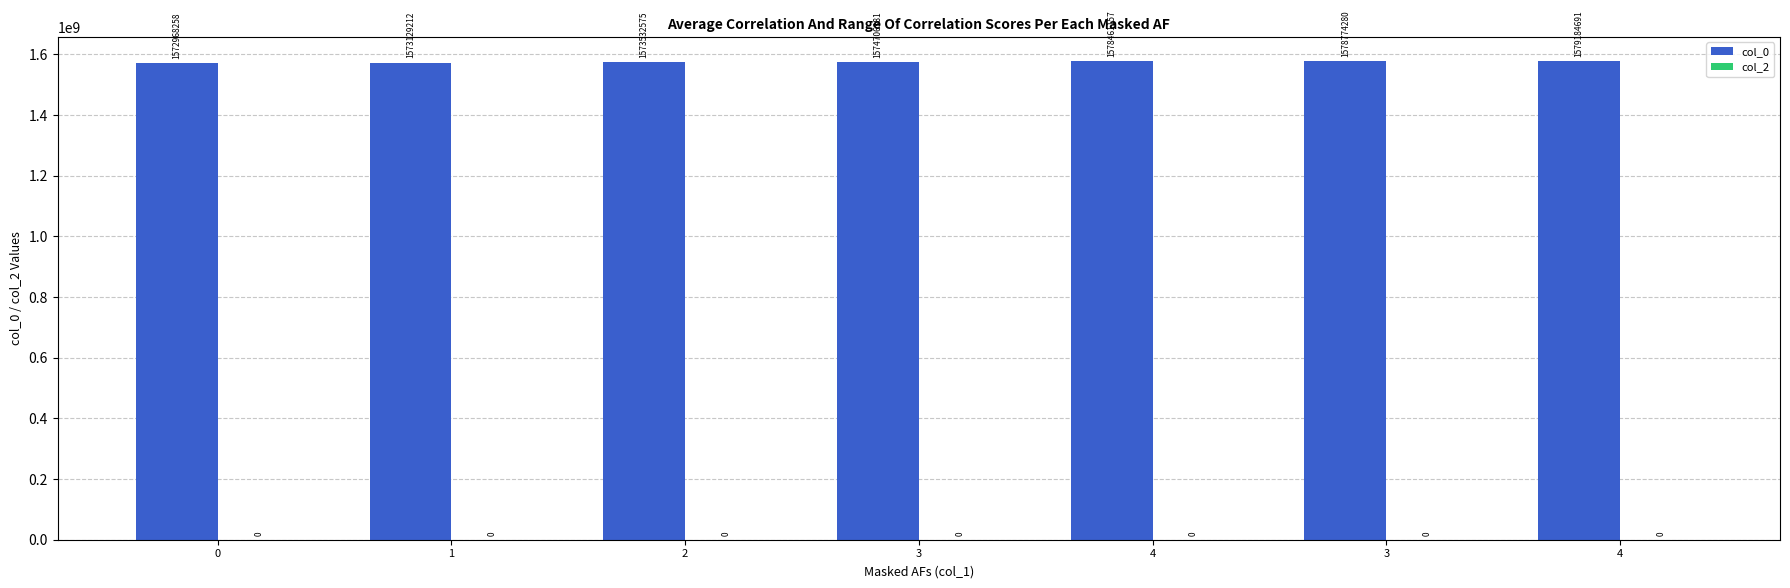

Between 0 and 3, which is larger?

3